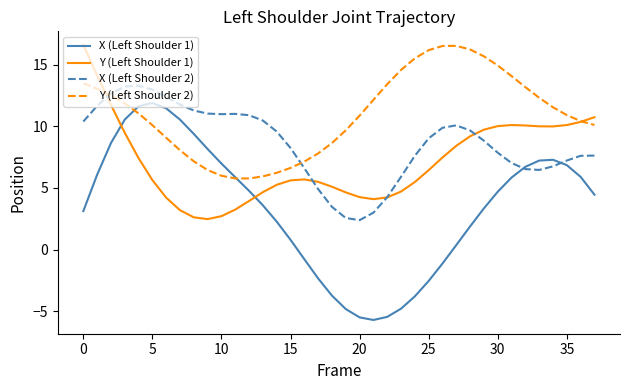

What is the maximum value shown in the chart?

16.6